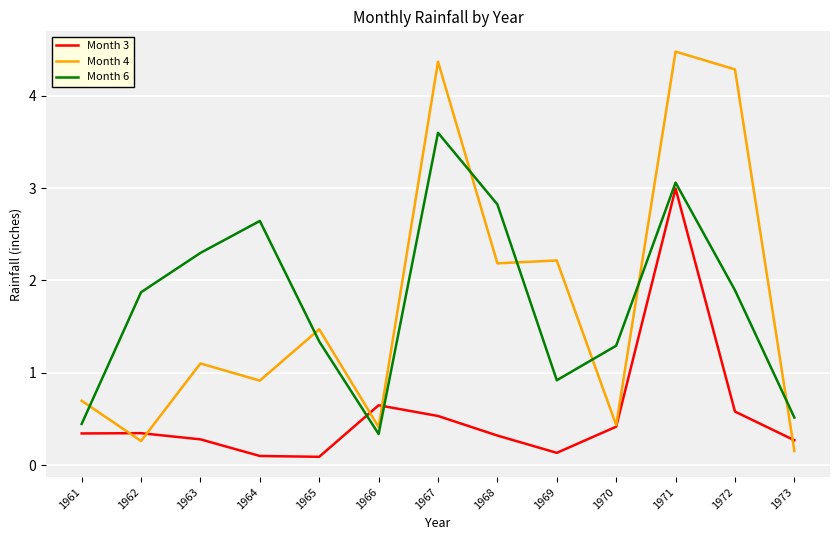

Reading left to right, list all the values displayed in this chart.

Month 3: 0.3	0.3	0.3	0.1	0.1	0.6	0.5	0.3	0.1	0.4	3.0	0.6	0.3
Month 4: 0.7	0.3	1.1	0.9	1.5	0.4	4.4	2.2	2.2	0.4	4.5	4.3	0.2
Month 6: 0.4	1.9	2.3	2.6	1.3	0.3	3.6	2.8	0.9	1.3	3.1	1.9	0.5